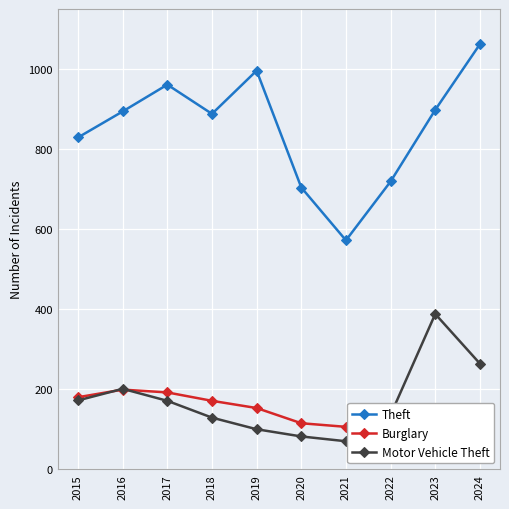

What is the total value across all series at 2016?

1294